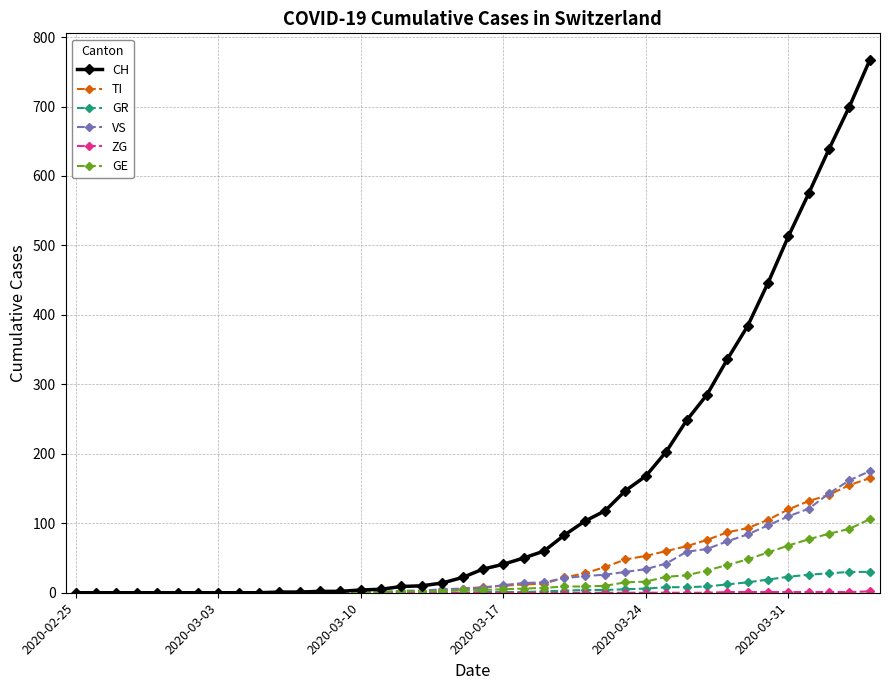

What is the value of the TI point at the 32nd from the left?

76